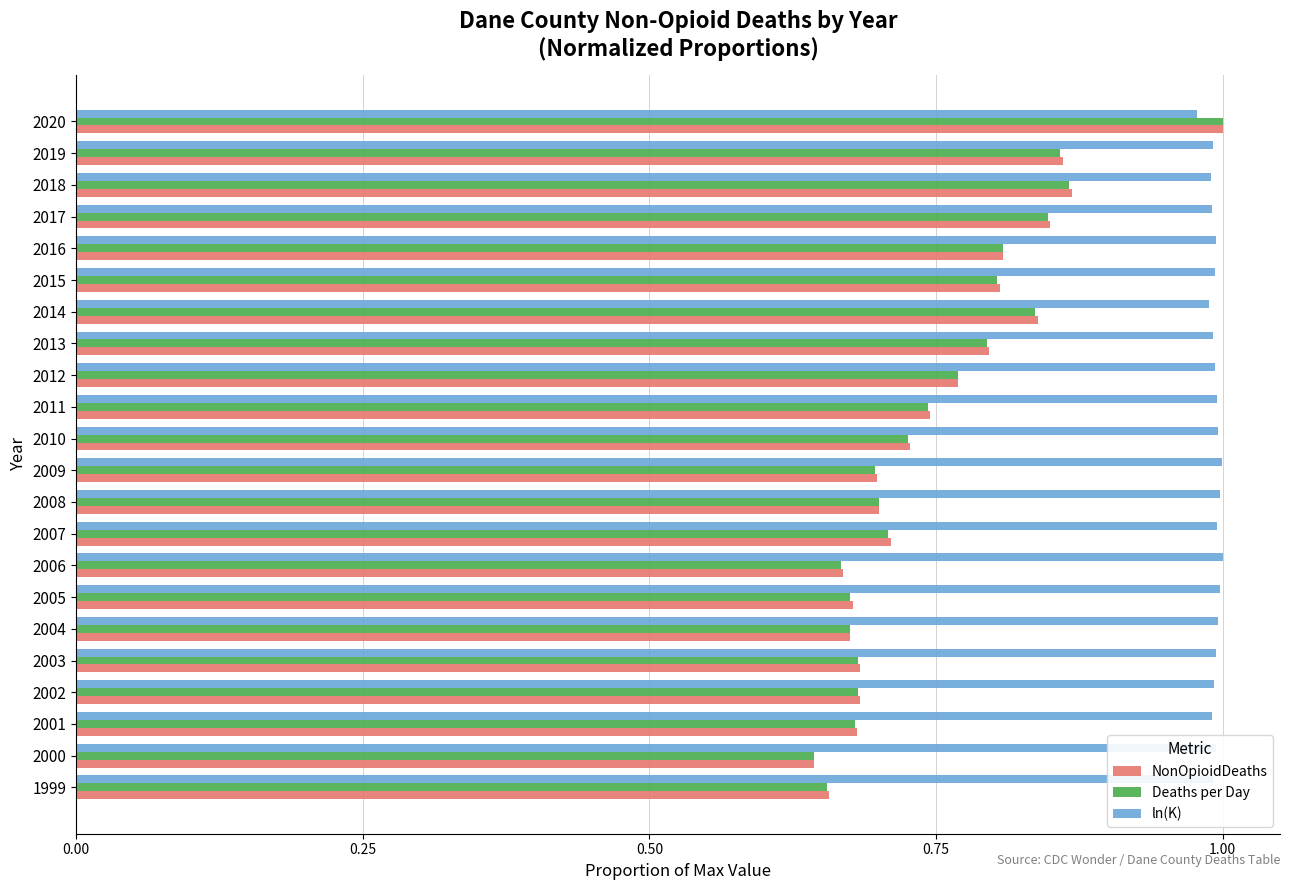

What is the total value across all series at 2014?

2.7